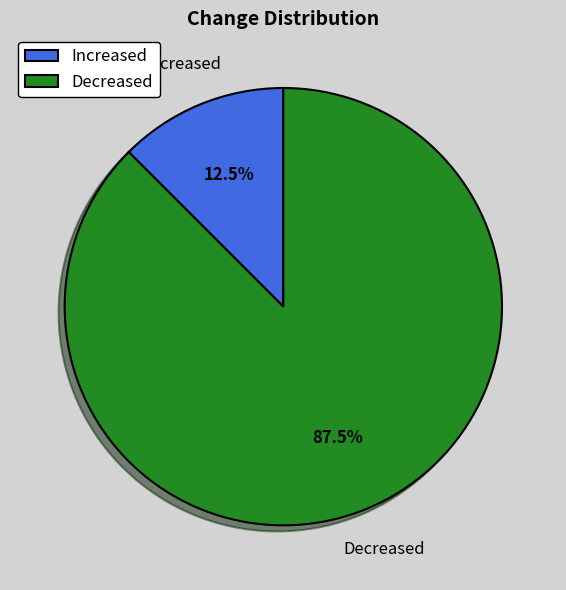

Combined, what portion of the pie is Decreased and Increased?

100.0%